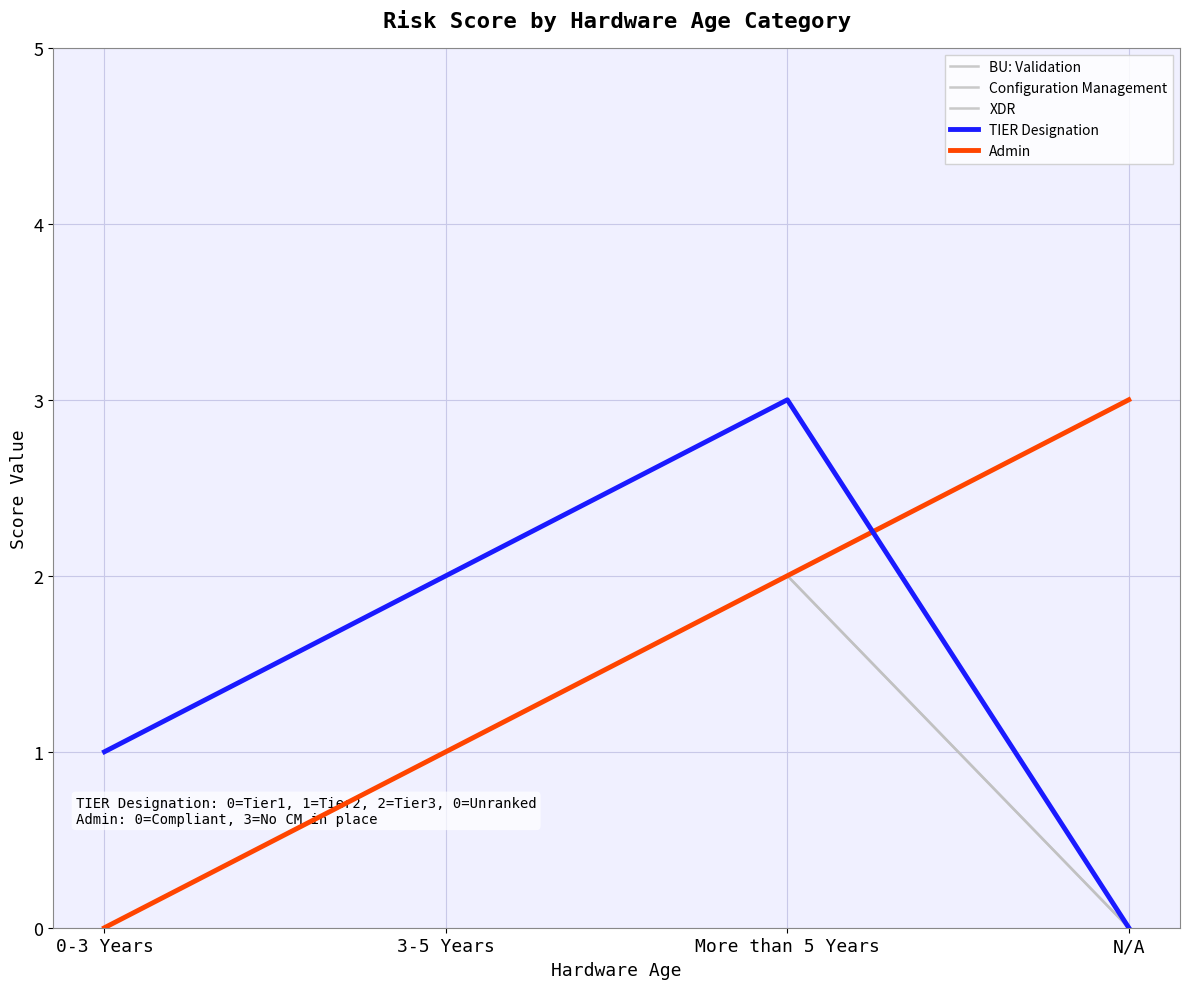

Where do Configuration Management and TIER Designation first cross each other?

More than 5 Years and N/A